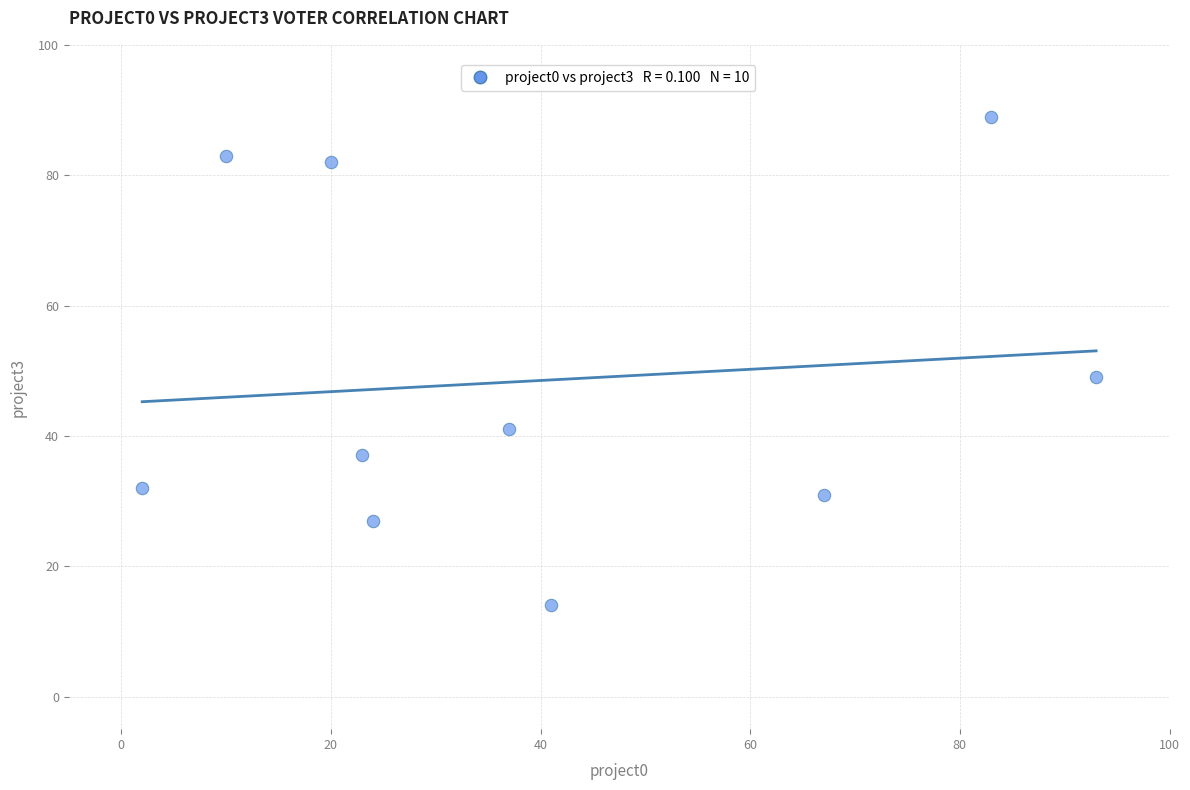

What Y value in the scatter plot is closest to 51?

49